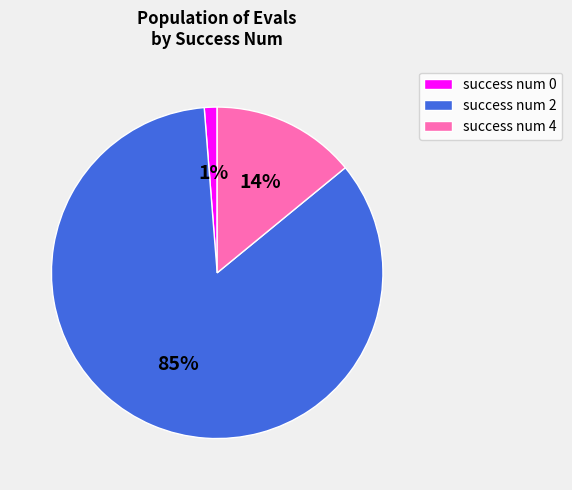

To the nearest percent, what percentage of the pie is success num 4?

14%